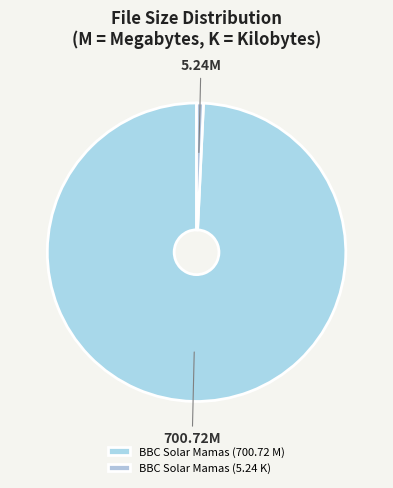

Count the number of slices in the pie.

2